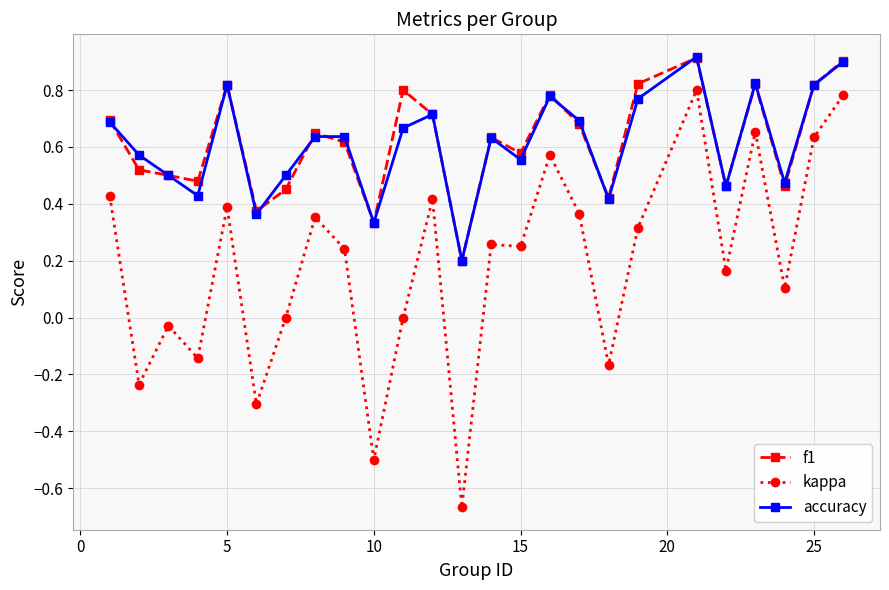

What is the maximum value shown in the chart?

0.9